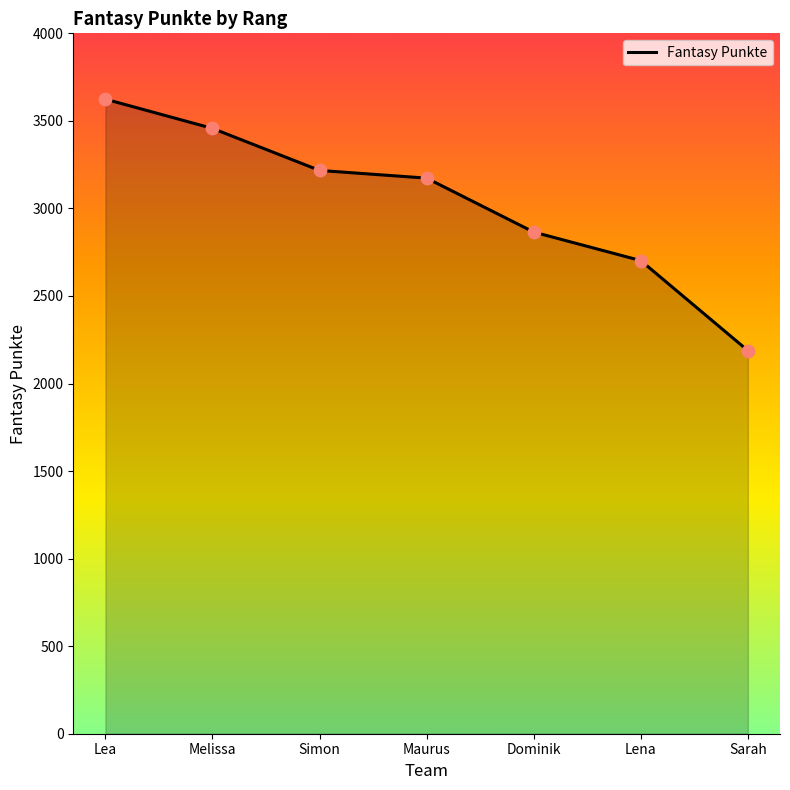

What is the change in value from Maurus to Lena?

-471